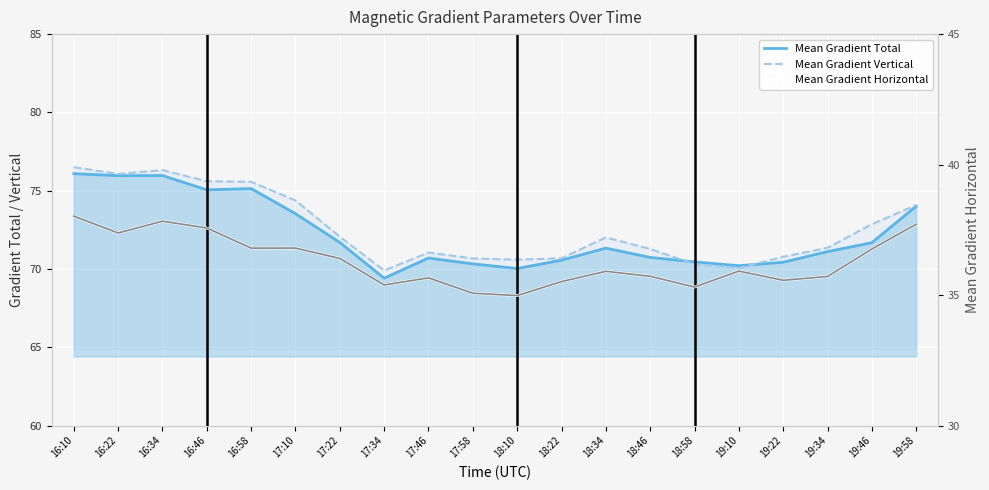

What is the approximate value of Mean Gradient Horizontal at 17:10?

36.8